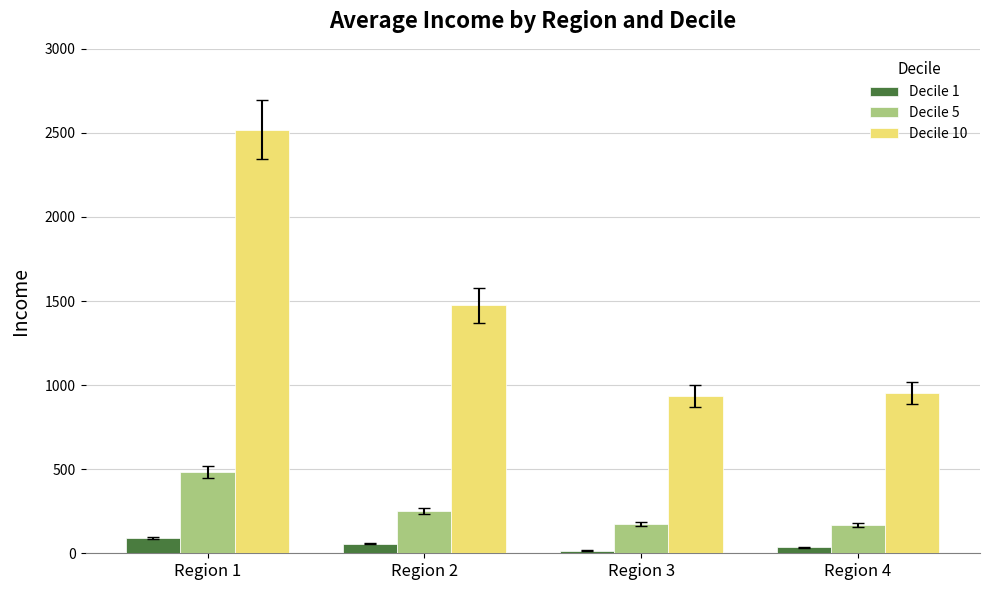

List the series in order of their peak value, lowest first.

Decile 1, Decile 5, Decile 10